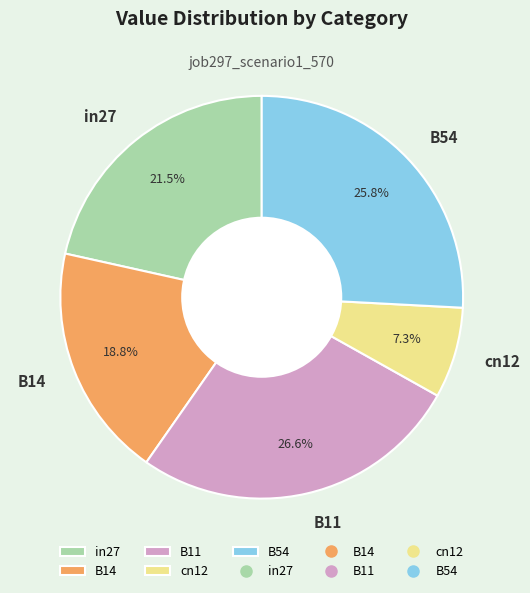

To the nearest percent, what is the difference between the largest and smallest slice percentages?

19%